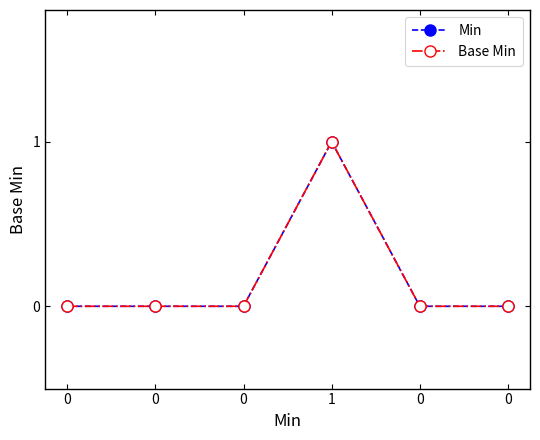

How many lines are shown in the chart?

2